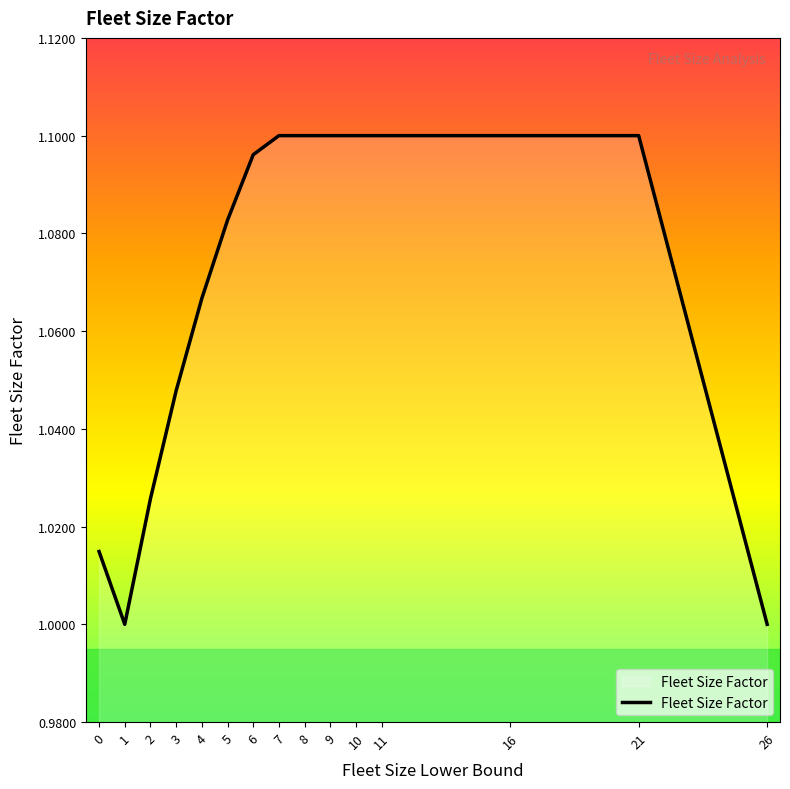

What is the difference between the maximum and second lowest values?

0.1